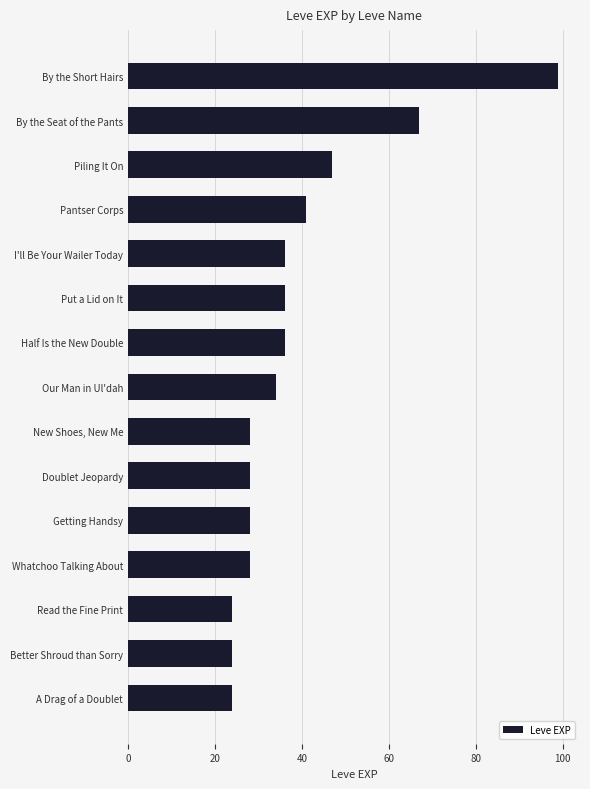

Where is the data nearest to the value 61?

By the Seat of the Pants